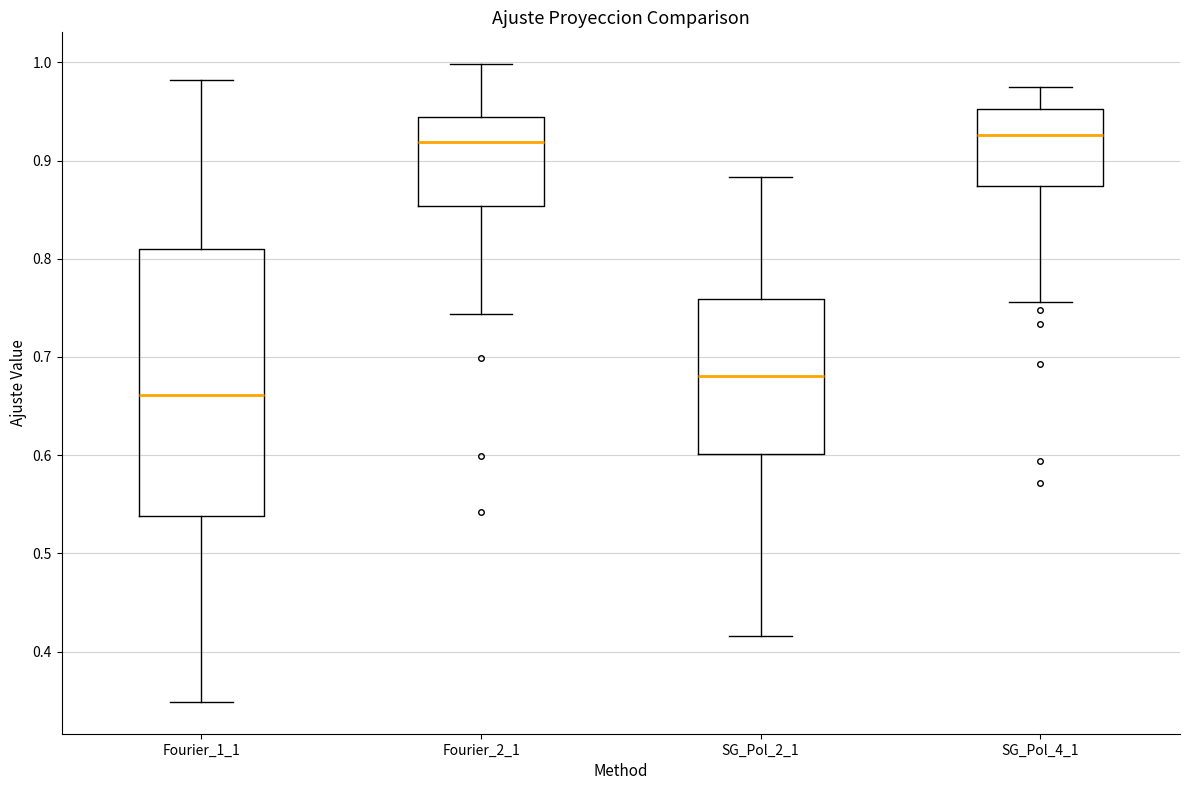

Comparing the boxes themselves (not the whiskers), which one is the tallest?

Fourier_1_1